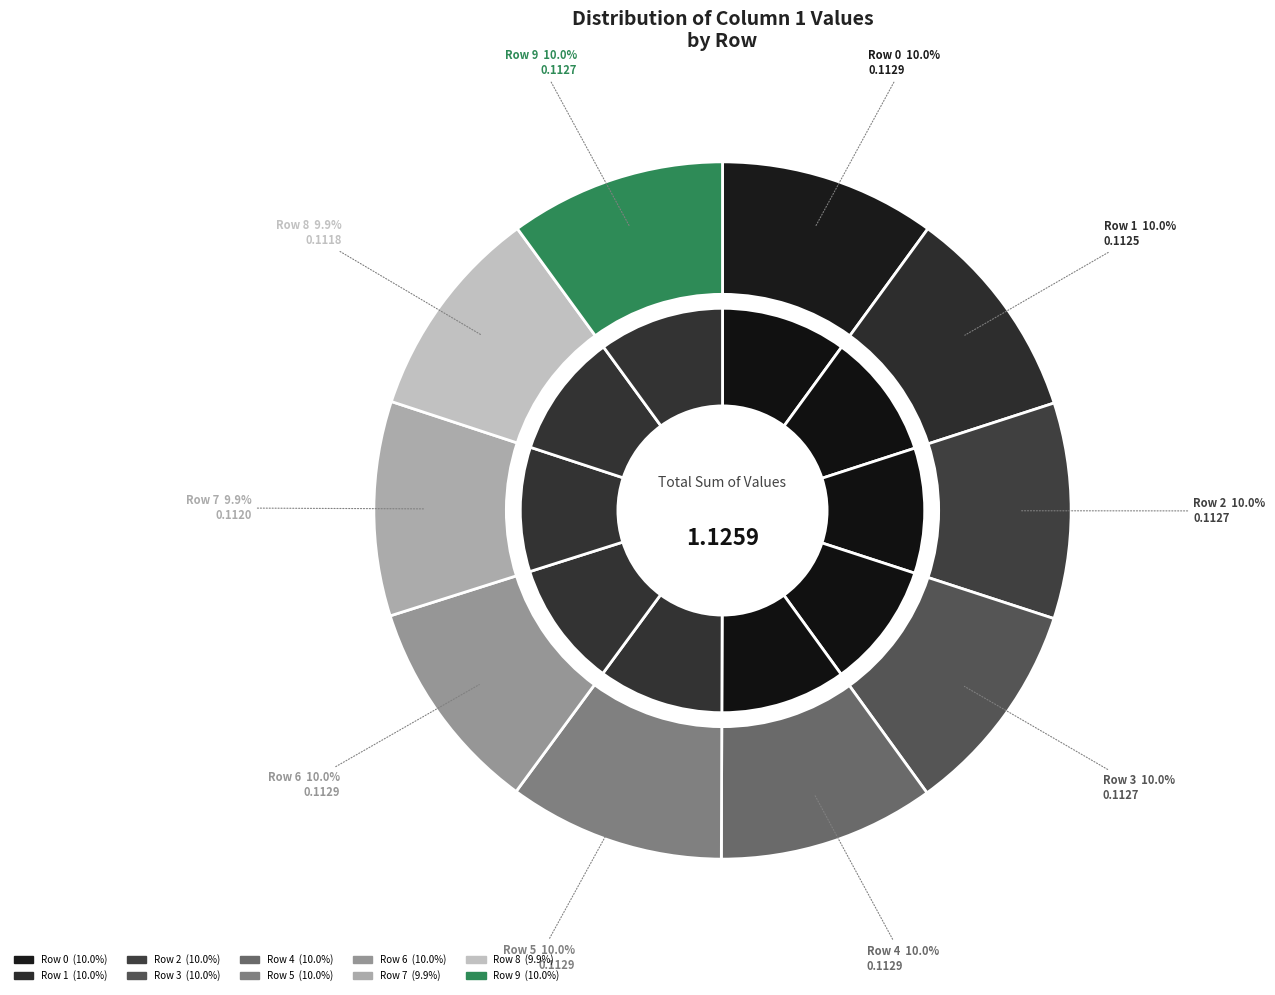

How many slices are in this pie chart?

10